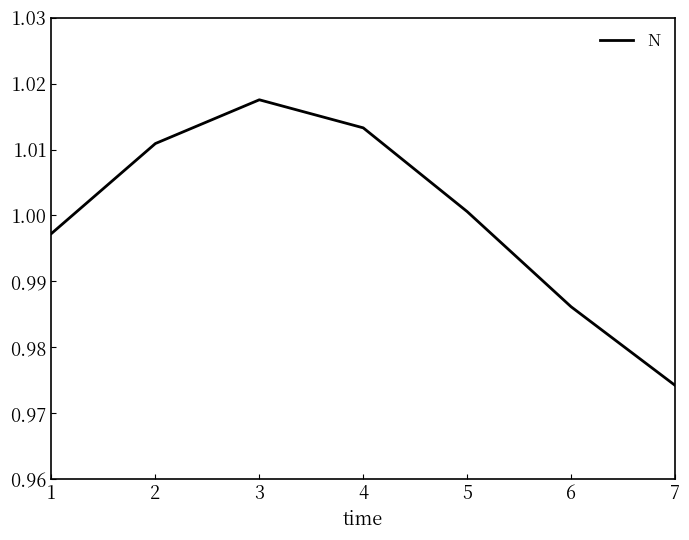

Count the number of values greater than 1.

4